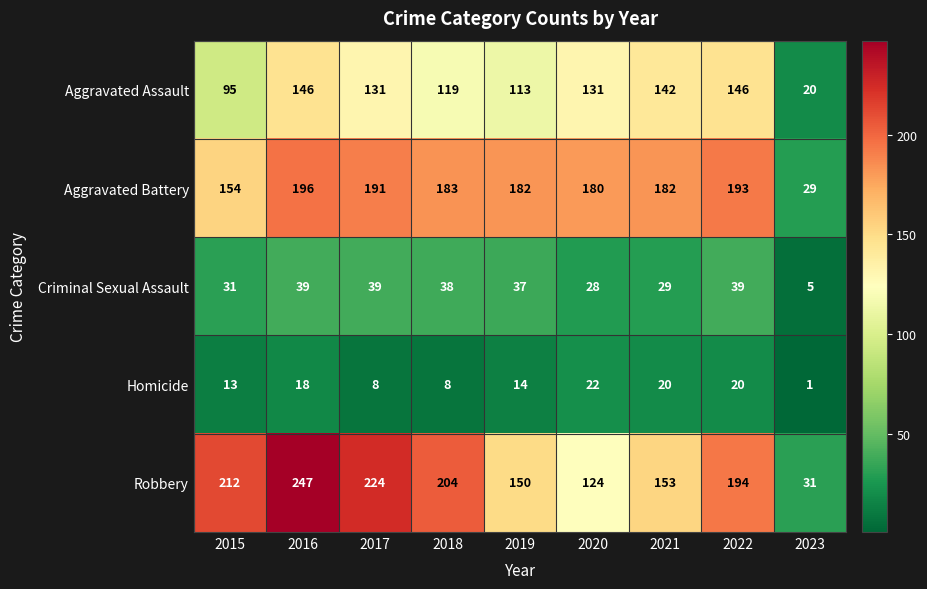

Between 2021 and 2023, which series saw the biggest shift?

Aggravated Battery